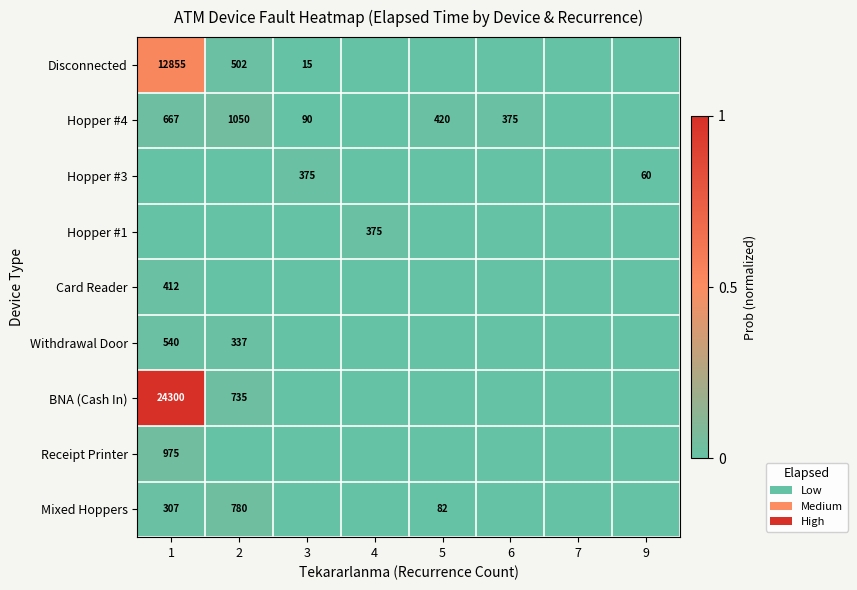

Which has a higher value, 3 or 7?

3